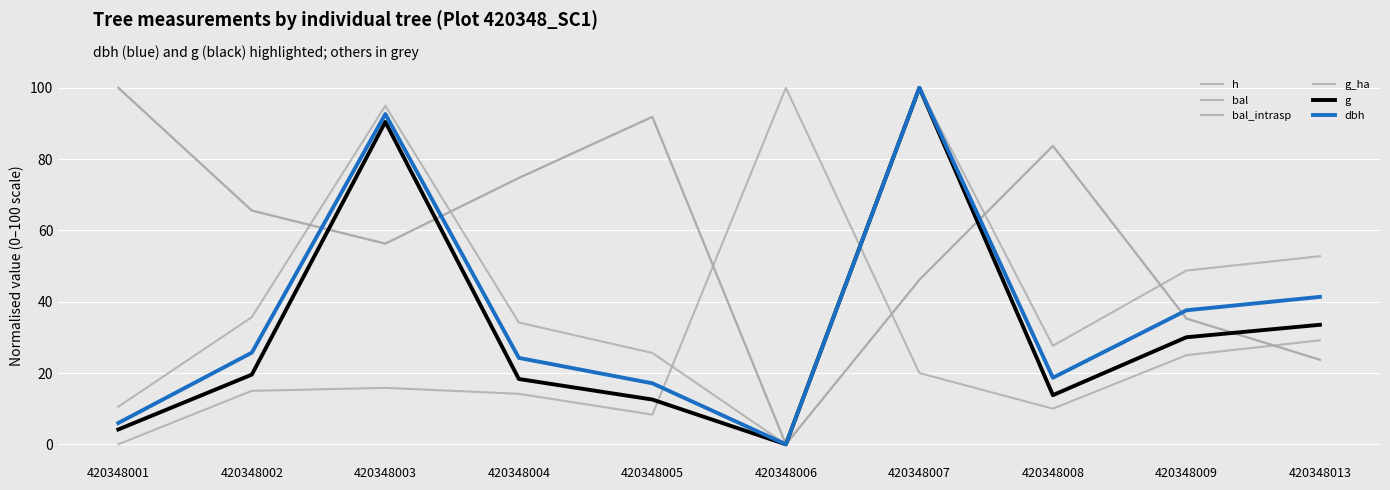

Rank the series by their maximum value, from highest to lowest.

g, dbh, bal, bal_intrasp, h, g_ha